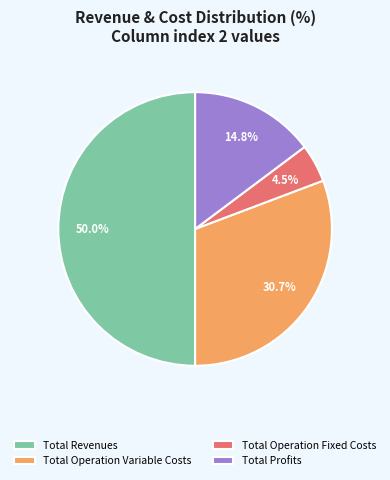

Is Total Profits the majority of the pie?

No